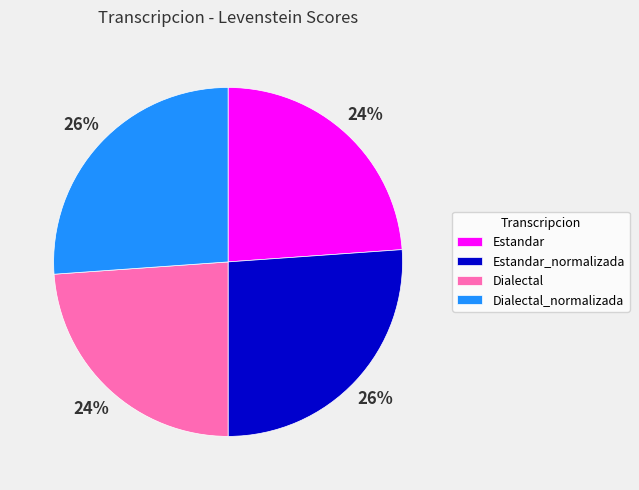

To the nearest percent, what portion does Estandar_normalizada represent?

26%